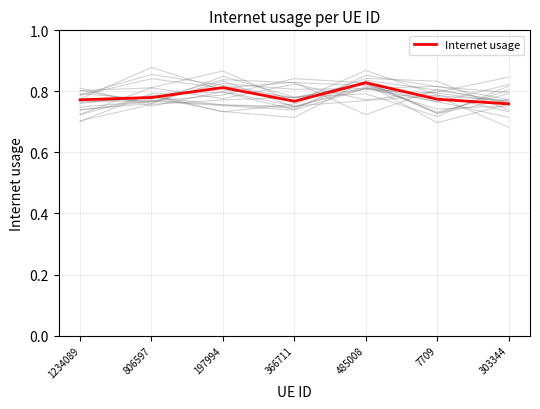

What is the value of the 6th point from the left?

0.8